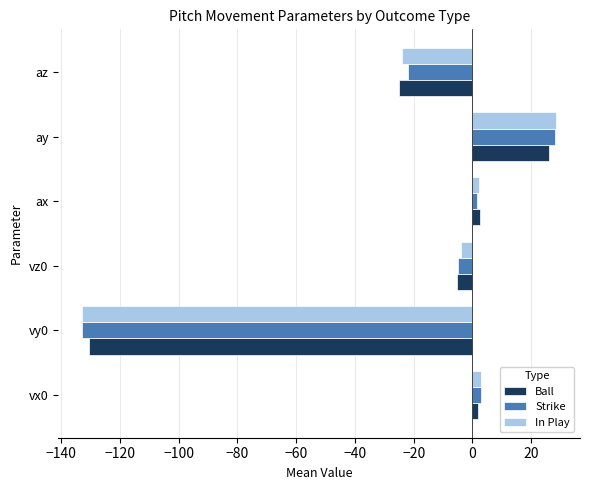

Which series has the widest spread of values?

In Play